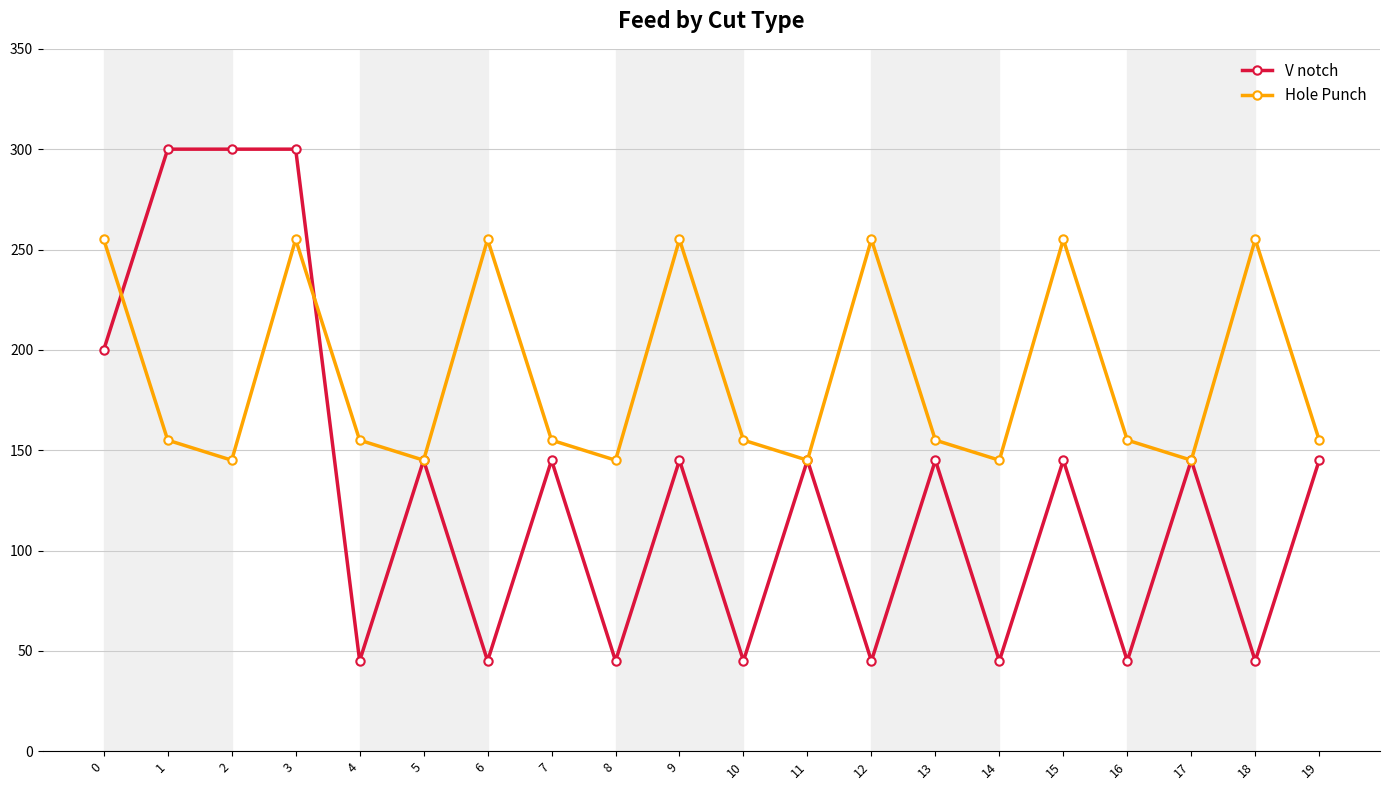

The V notch series shows 79 at 8. True or false?

False